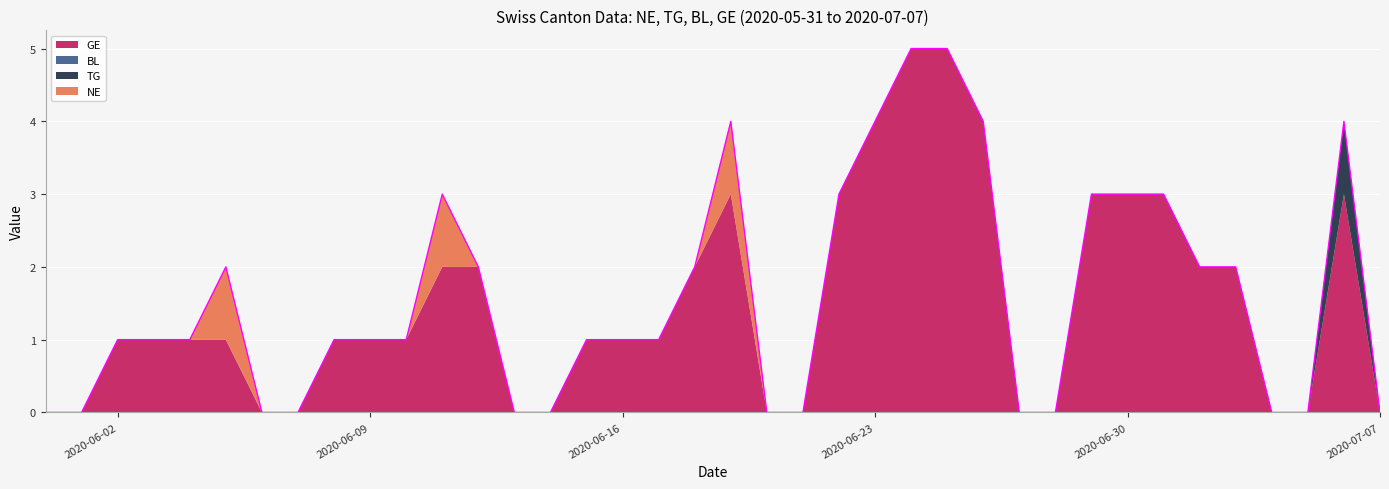

How many values in the GE series are below 1?

13